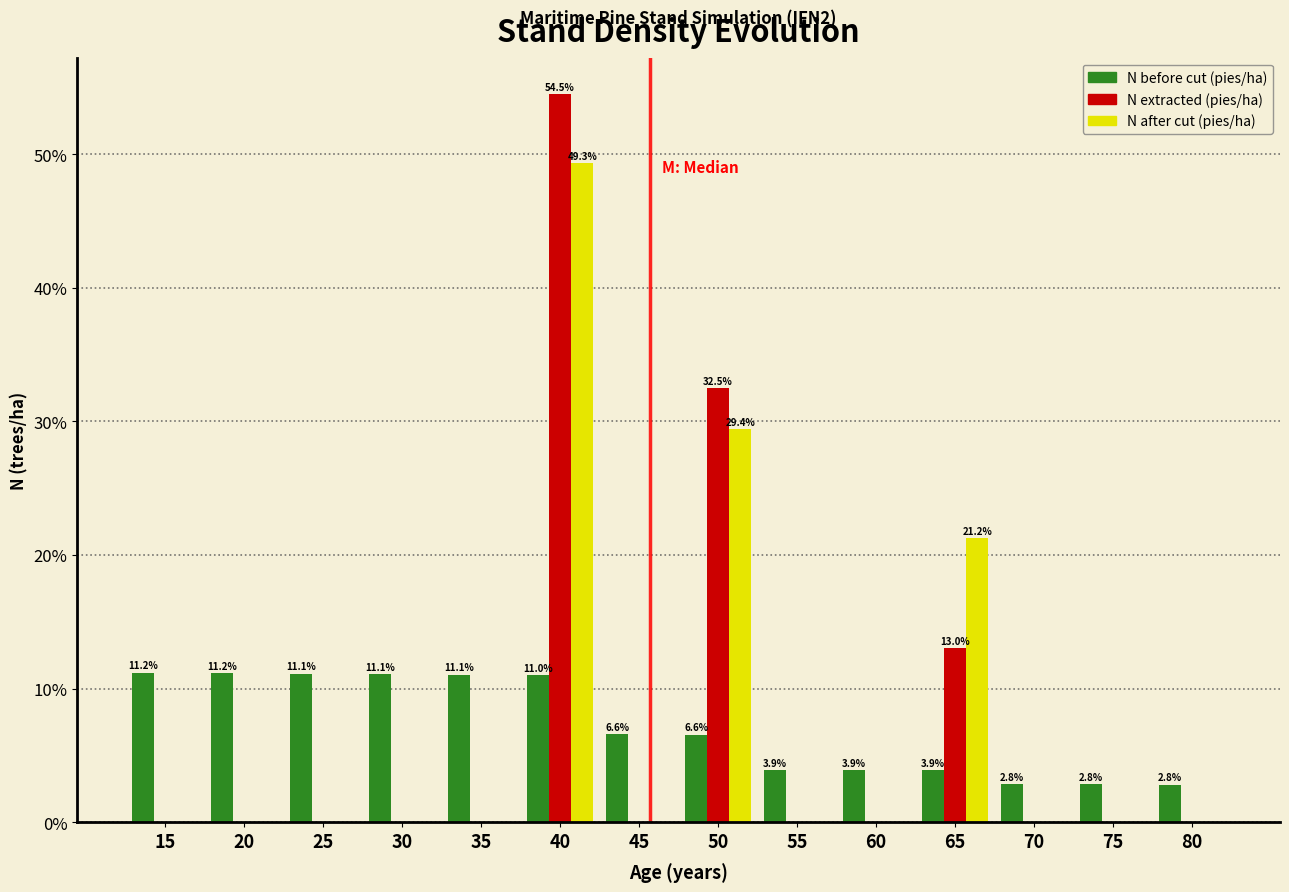

Between 20 and 50, which series saw the biggest shift?

N extracted (pies/ha)